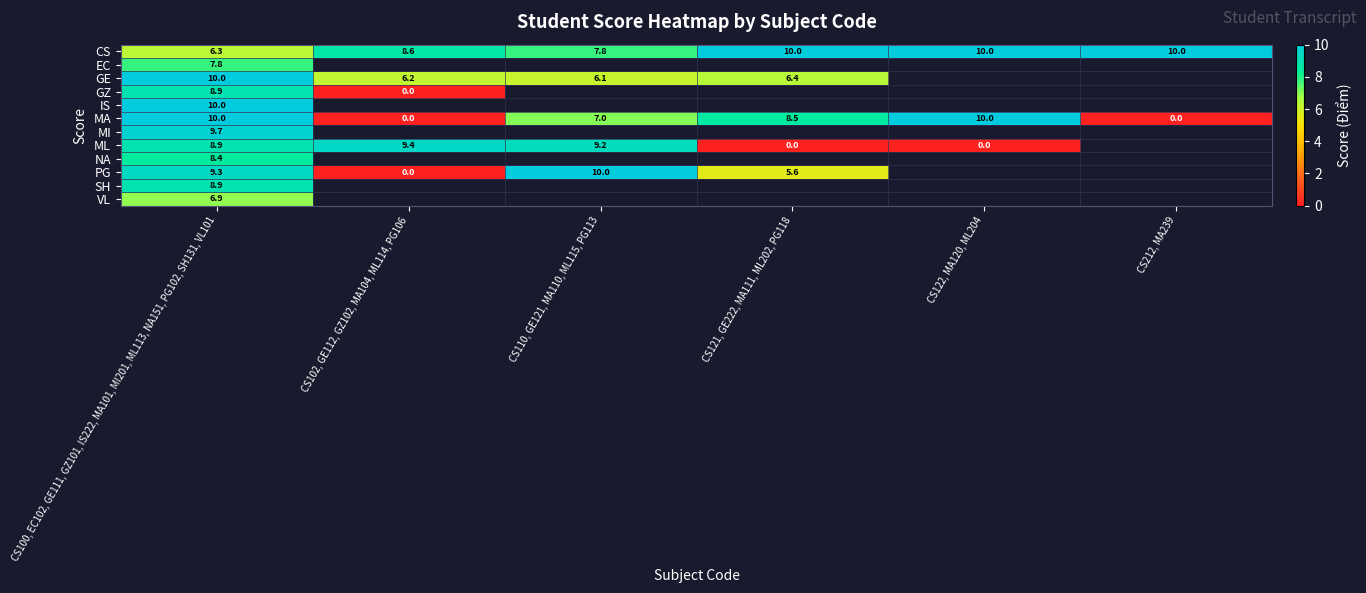

At which category is the sum across all series the highest?

CS100, EC102, GE111, GZ101, IS222, MA101, MI201, ML113, NA151, PG102, SH131, VL101